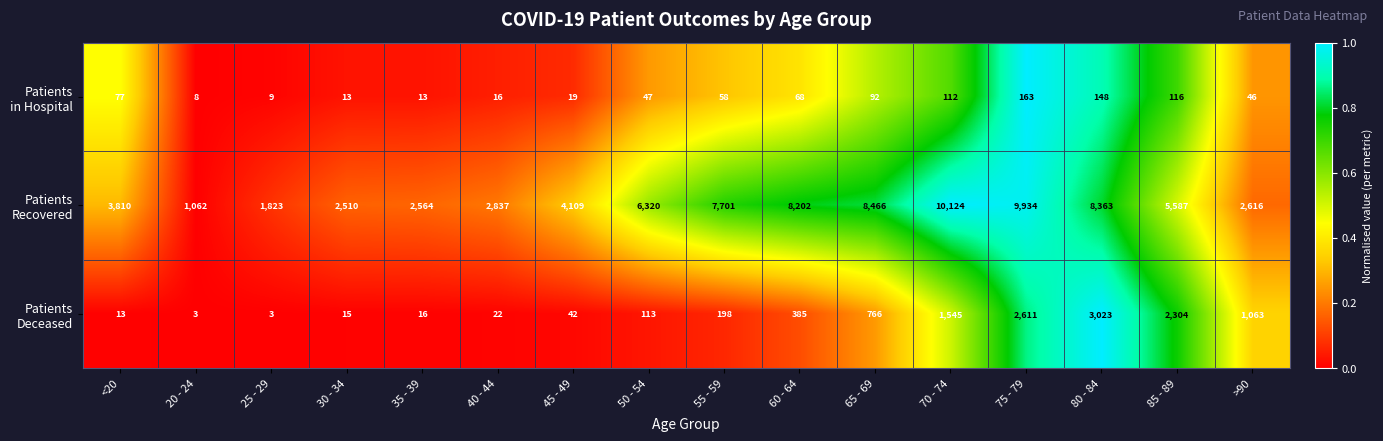

At which category is the sum across all series the highest?

75 - 79